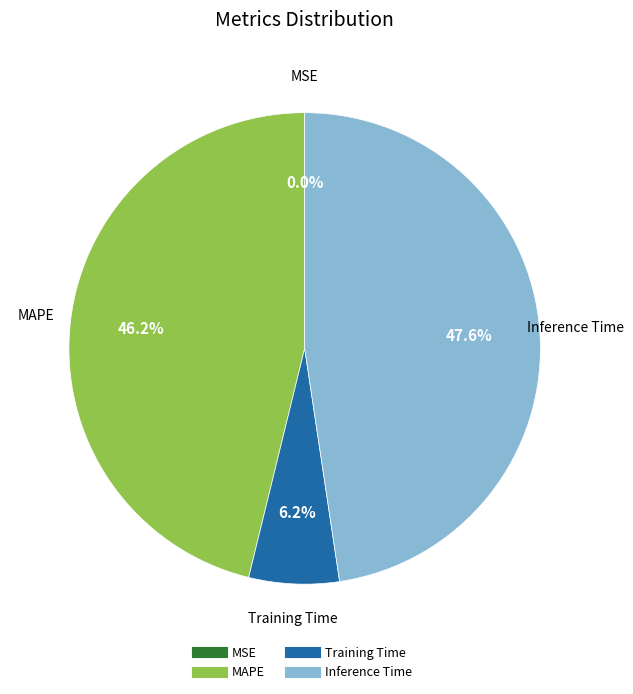

What portion of the pie excludes Inference Time?

52.4%